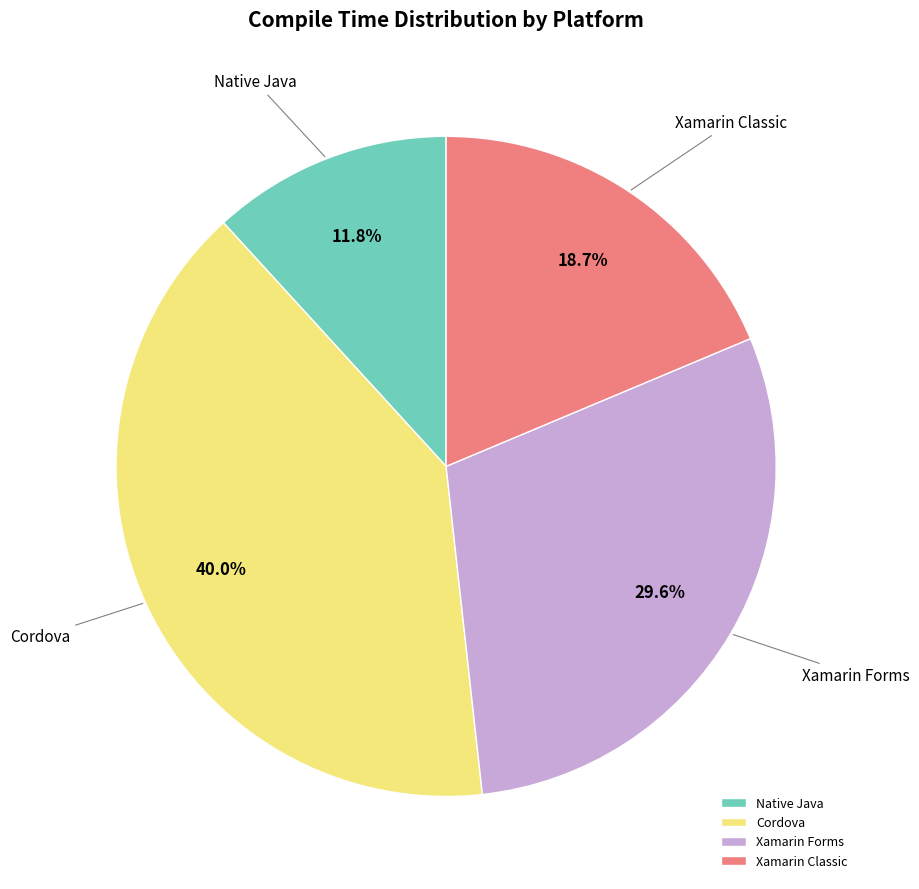

What is the largest slice in the pie chart?

Cordova